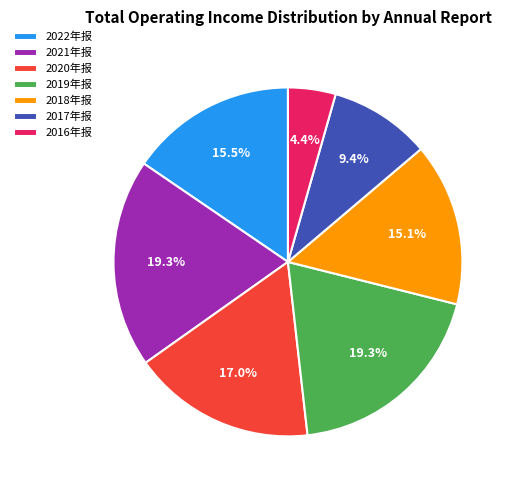

Count the number of slices in the pie.

7